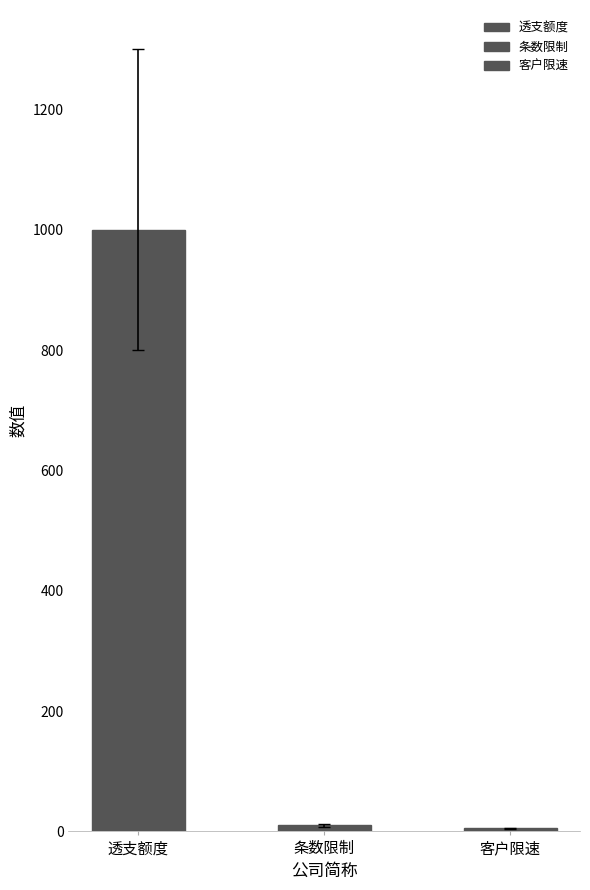

What is the smallest value displayed?

5